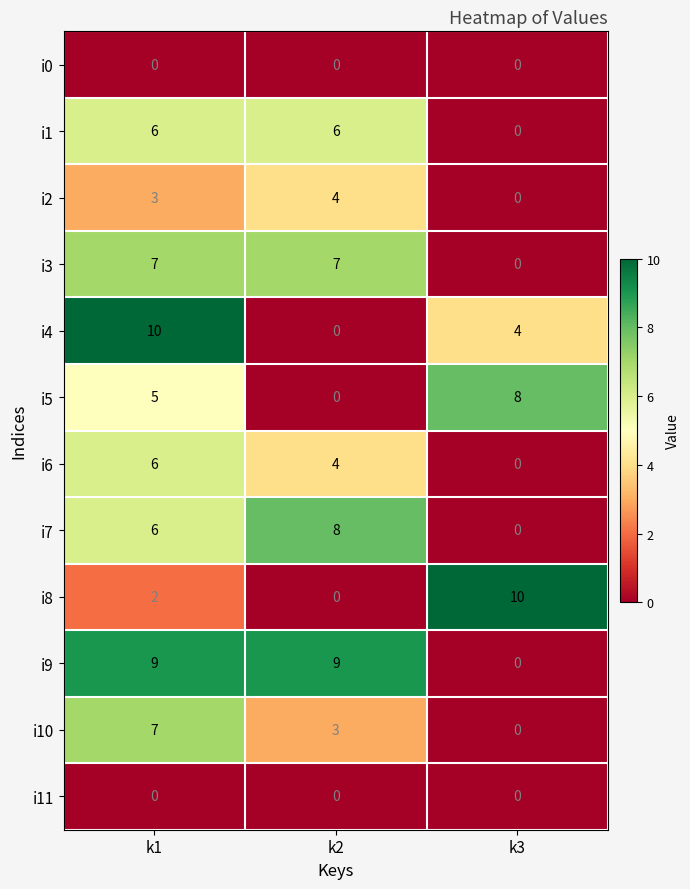

What is the difference between the highest and lowest values at k1?

10